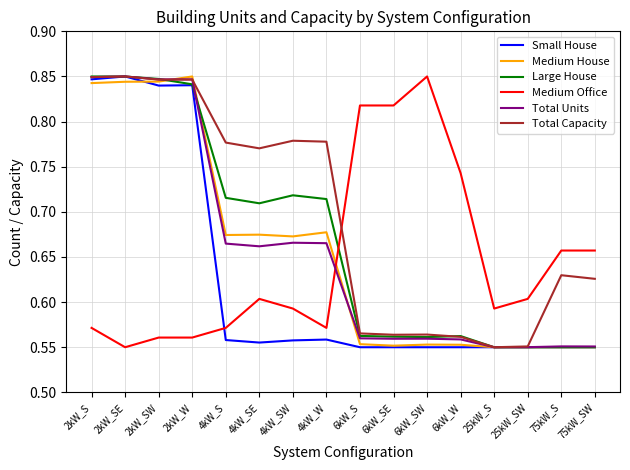

How many lines are shown in the chart?

6